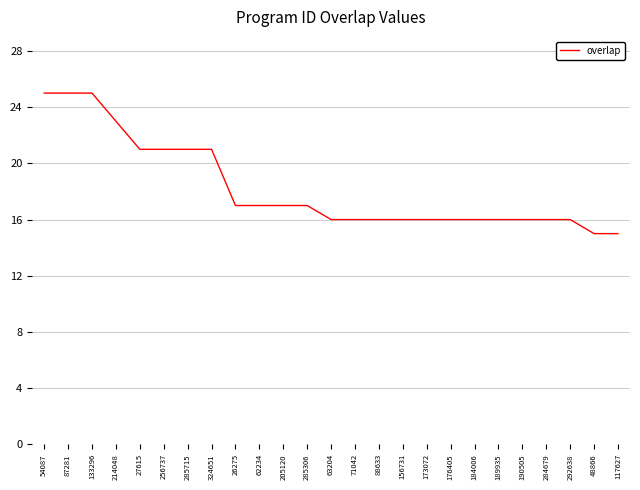

What position from the right is 176405?

8